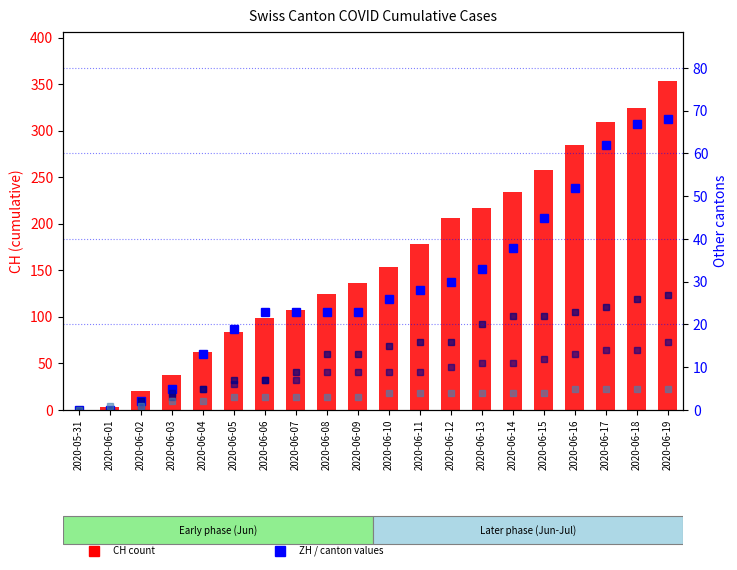

Reading left to right, list all the values displayed in this chart.

CH: 2020-05-31=0	2020-06-01=3	2020-06-02=20	2020-06-03=38	2020-06-04=62	2020-06-05=84	2020-06-06=99	2020-06-07=107	2020-06-08=125	2020-06-09=136	2020-06-10=154	2020-06-11=178	2020-06-12=206	2020-06-13=217	2020-06-14=234	2020-06-15=258	2020-06-16=285	2020-06-17=309	2020-06-18=324	2020-06-19=353
ZH: 2020-05-31=0	2020-06-01=0	2020-06-02=2	2020-06-03=5	2020-06-04=13	2020-06-05=19	2020-06-06=23	2020-06-07=23	2020-06-08=23	2020-06-09=23	2020-06-10=26	2020-06-11=28	2020-06-12=30	2020-06-13=33	2020-06-14=38	2020-06-15=45	2020-06-16=52	2020-06-17=62	2020-06-18=67	2020-06-19=68
FR: 2020-05-31=0	2020-06-01=0	2020-06-02=2	2020-06-03=3	2020-06-04=5	2020-06-05=7	2020-06-06=7	2020-06-07=9	2020-06-08=13	2020-06-09=13	2020-06-10=15	2020-06-11=16	2020-06-12=16	2020-06-13=20	2020-06-14=22	2020-06-15=22	2020-06-16=23	2020-06-17=24	2020-06-18=26	2020-06-19=27
NE: 2020-05-31=0	2020-06-01=0	2020-06-02=1	2020-06-03=4	2020-06-04=5	2020-06-05=6	2020-06-06=7	2020-06-07=7	2020-06-08=9	2020-06-09=9	2020-06-10=9	2020-06-11=9	2020-06-12=10	2020-06-13=11	2020-06-14=11	2020-06-15=12	2020-06-16=13	2020-06-17=14	2020-06-18=14	2020-06-19=16
BL: 2020-05-31=0	2020-06-01=1	2020-06-02=1	2020-06-03=2	2020-06-04=2	2020-06-05=3	2020-06-06=3	2020-06-07=3	2020-06-08=3	2020-06-09=3	2020-06-10=4	2020-06-11=4	2020-06-12=4	2020-06-13=4	2020-06-14=4	2020-06-15=4	2020-06-16=5	2020-06-17=5	2020-06-18=5	2020-06-19=5